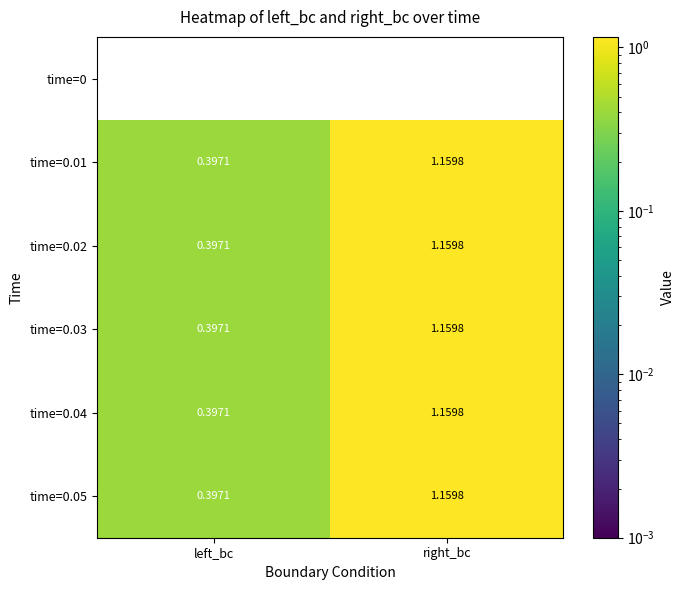

Rank the categories by time=0.02 value from lowest to highest.

left_bc, right_bc